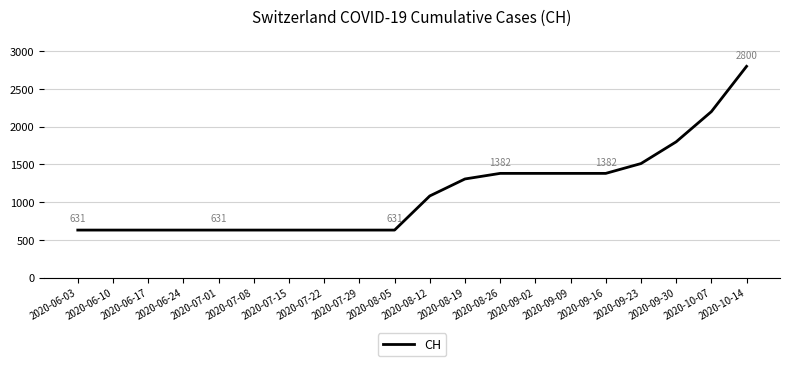

The value at 2020-09-09 is 2073. True or false?

False